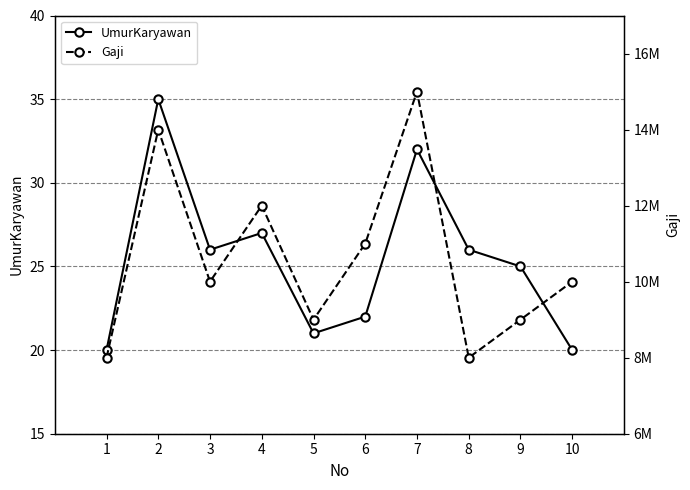

Is the value of Gaji at 4 greater than the value of UmurKaryawan at 10?

Yes